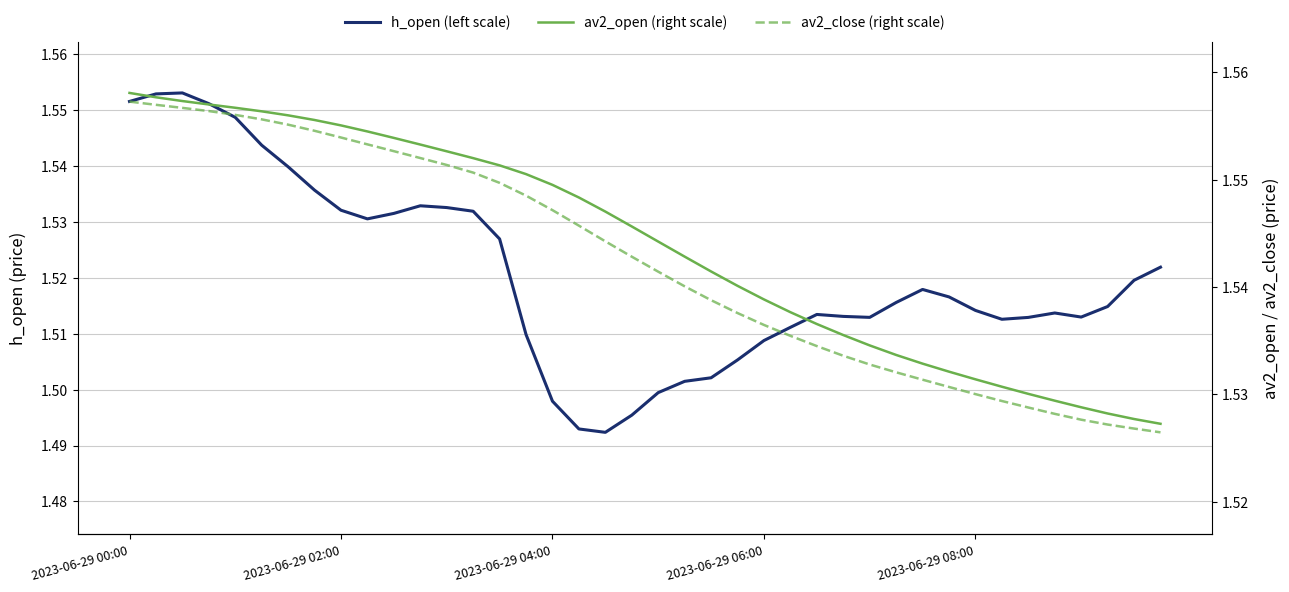

True or false: av2_close (right scale) and h_open (left scale) intersect in this chart.

False